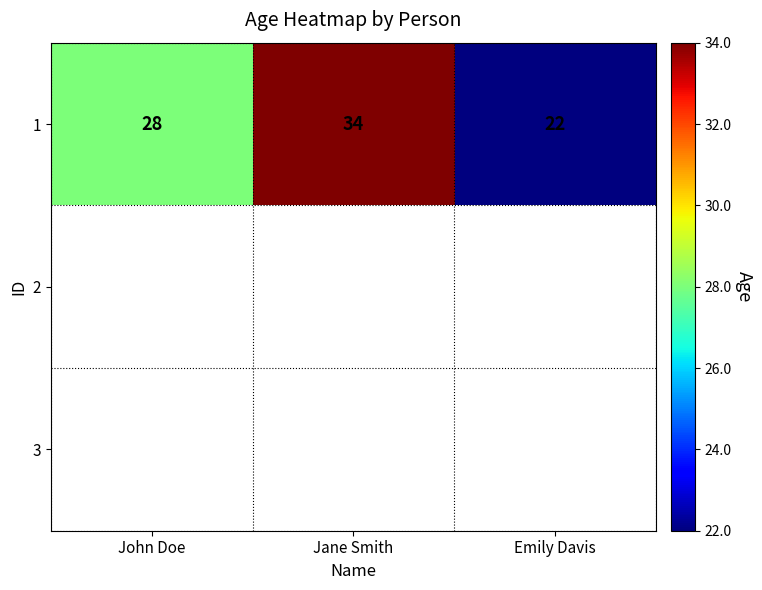

List the labels in order of value, largest first.

Jane Smith, John Doe, Emily Davis